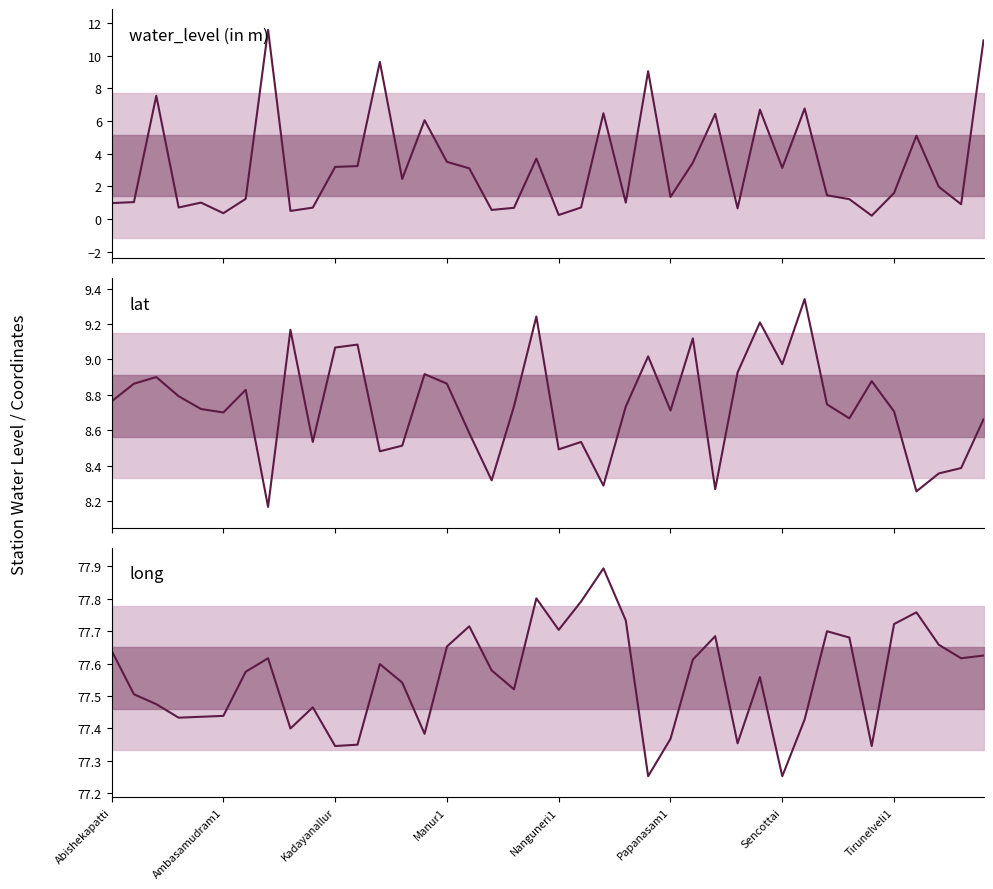

How many intersections are there between lat and water_level (in m)?

7